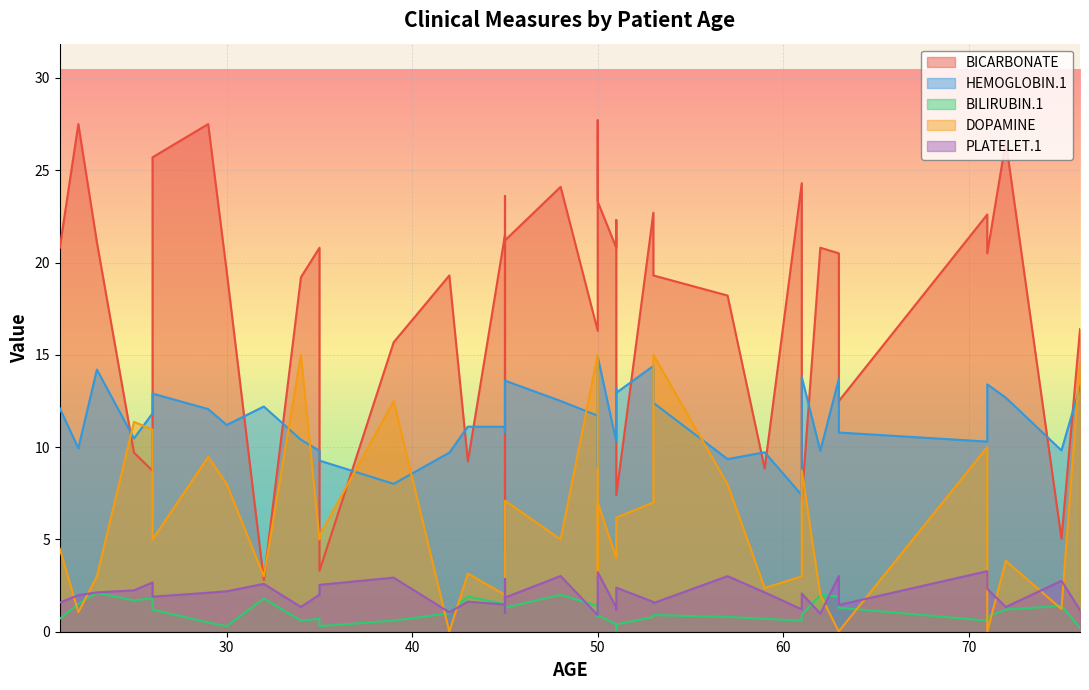

True or false: DOPAMINE has a value of 3.0 at 50.

True